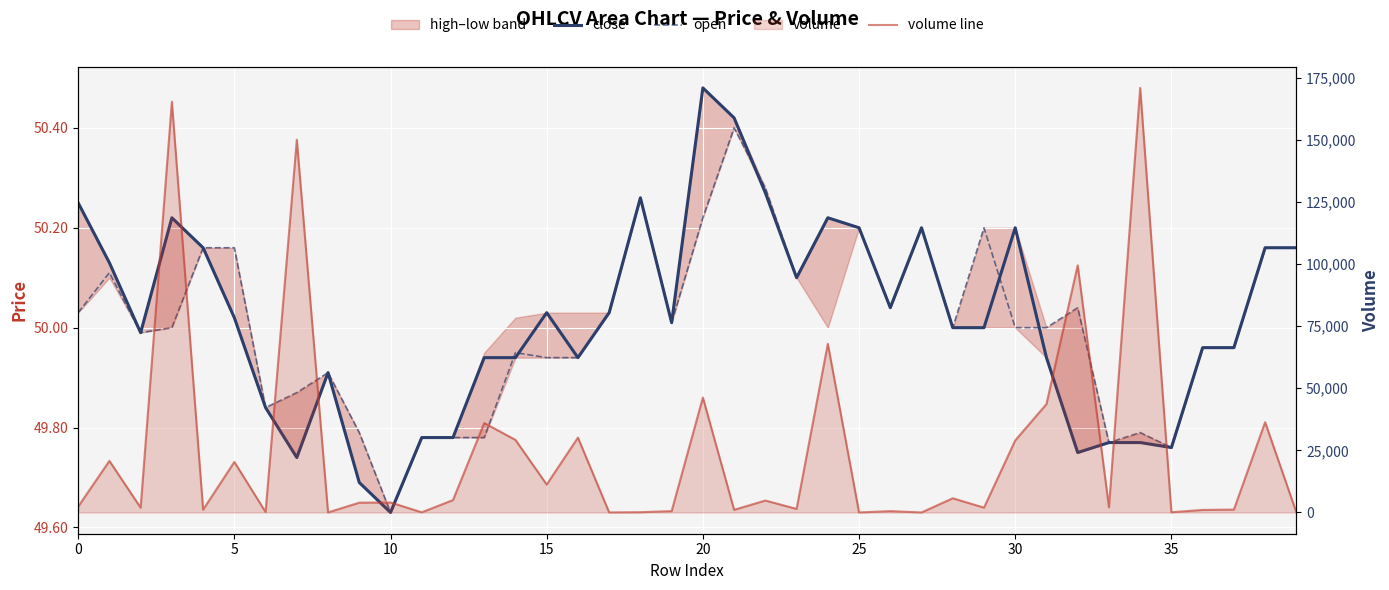

At which label is volume line closest to 85439?

32